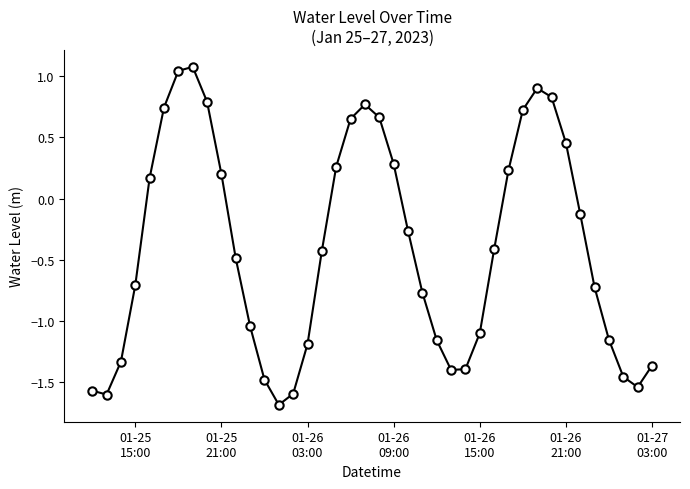

What is the minimum value shown in the chart?

-1.7